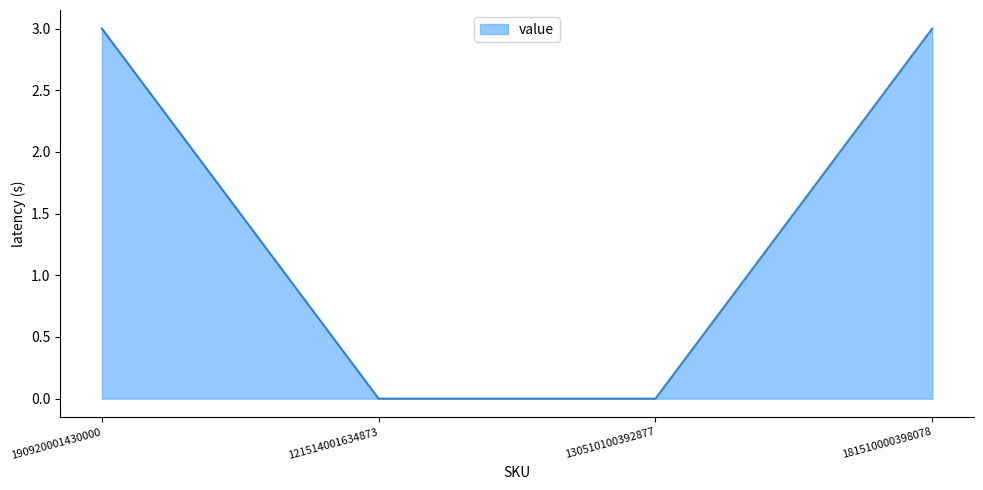

What position from the left is 190920001430000?

1